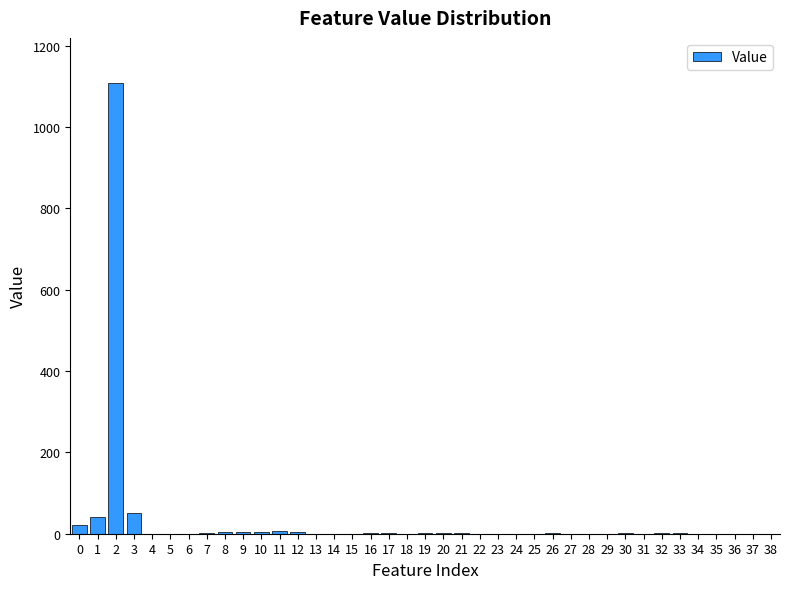

True or false: the data shows 0.0 at 38.

True